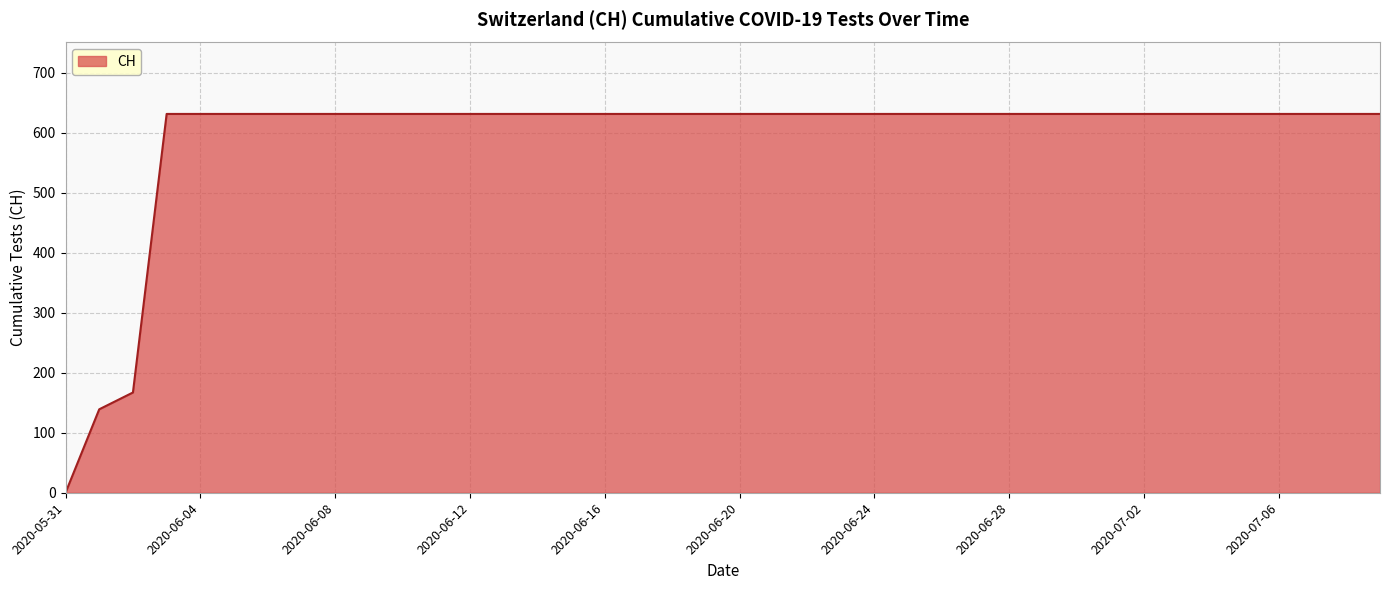

What is the greatest value displayed?

631